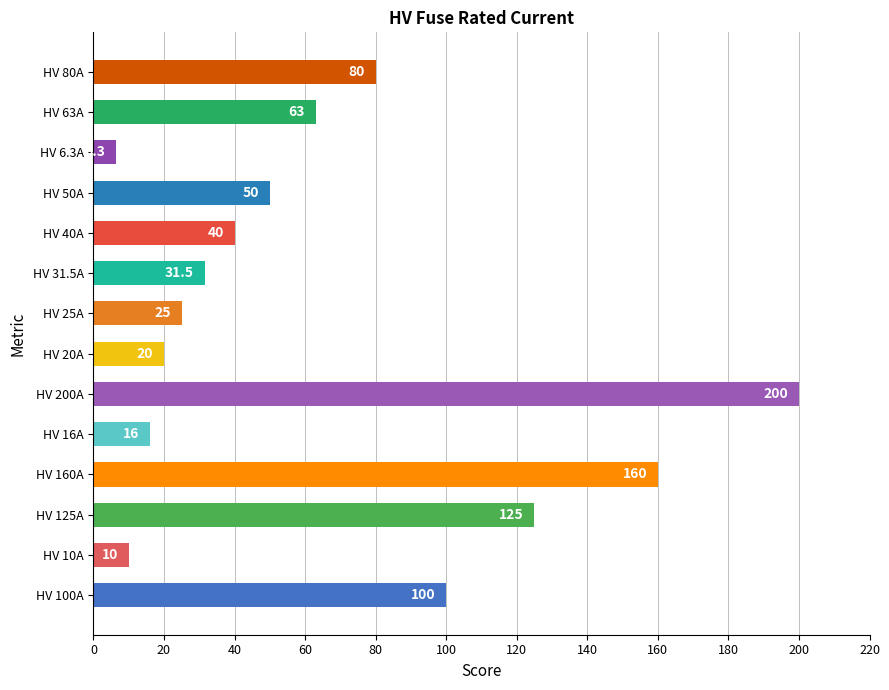

Reading bottom to top, transcribe all the data shown in this chart.

HV 100A=100.0	HV 10A=10.0	HV 125A=125.0	HV 160A=160.0	HV 16A=16.0	HV 200A=200.0	HV 20A=20.0	HV 25A=25.0	HV 31.5A=31.5	HV 40A=40.0	HV 50A=50.0	HV 6.3A=6.3	HV 63A=63.0	HV 80A=80.0